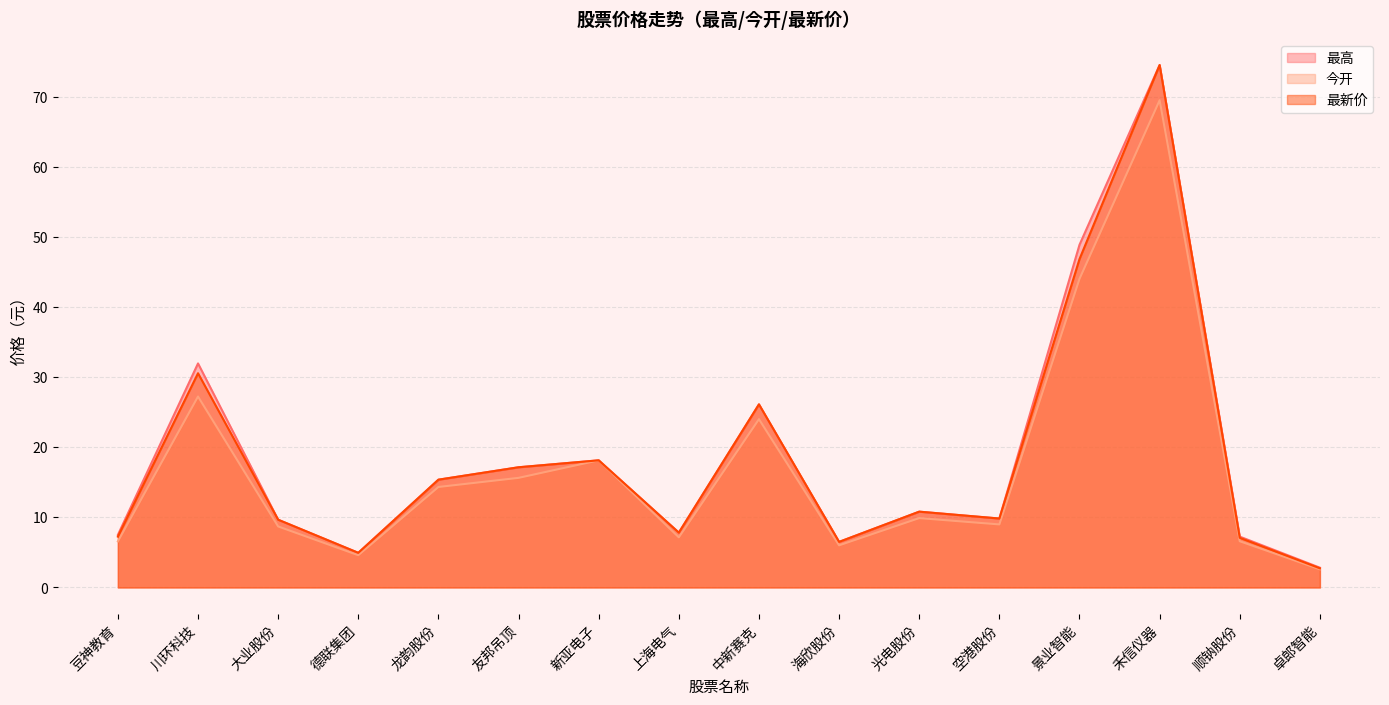

At which category is the sum across all series the highest?

禾信仪器